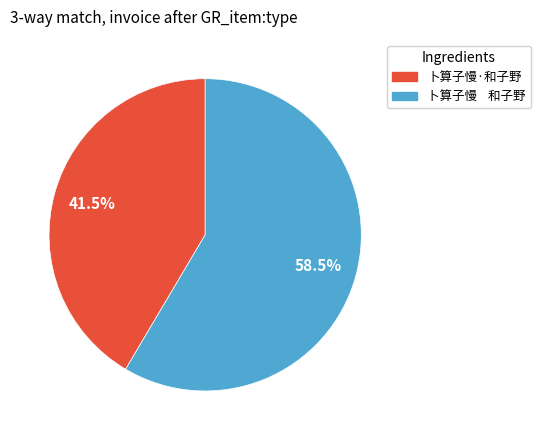

Which has a higher value, 卜算子慢·和子野 or 卜算子慢 和子野?

卜算子慢 和子野